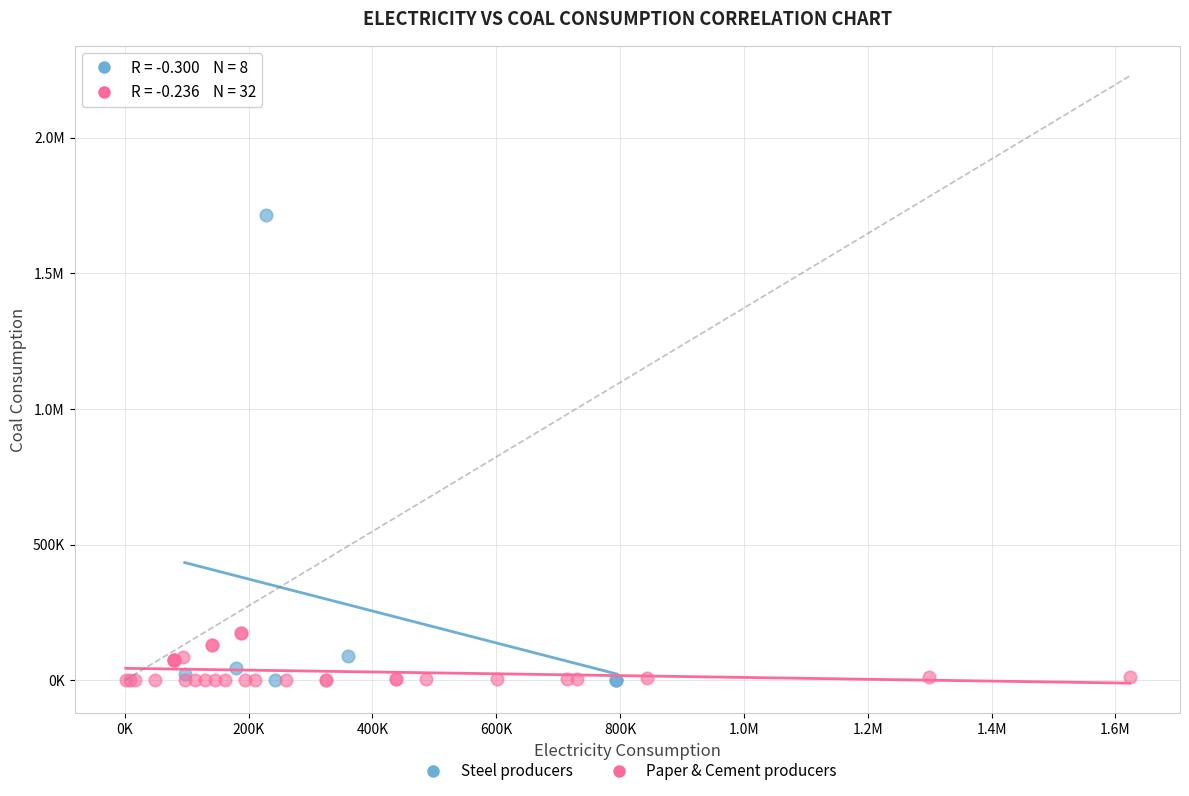

What are all the series names shown in the legend?

Steel producers, Paper & Cement producers